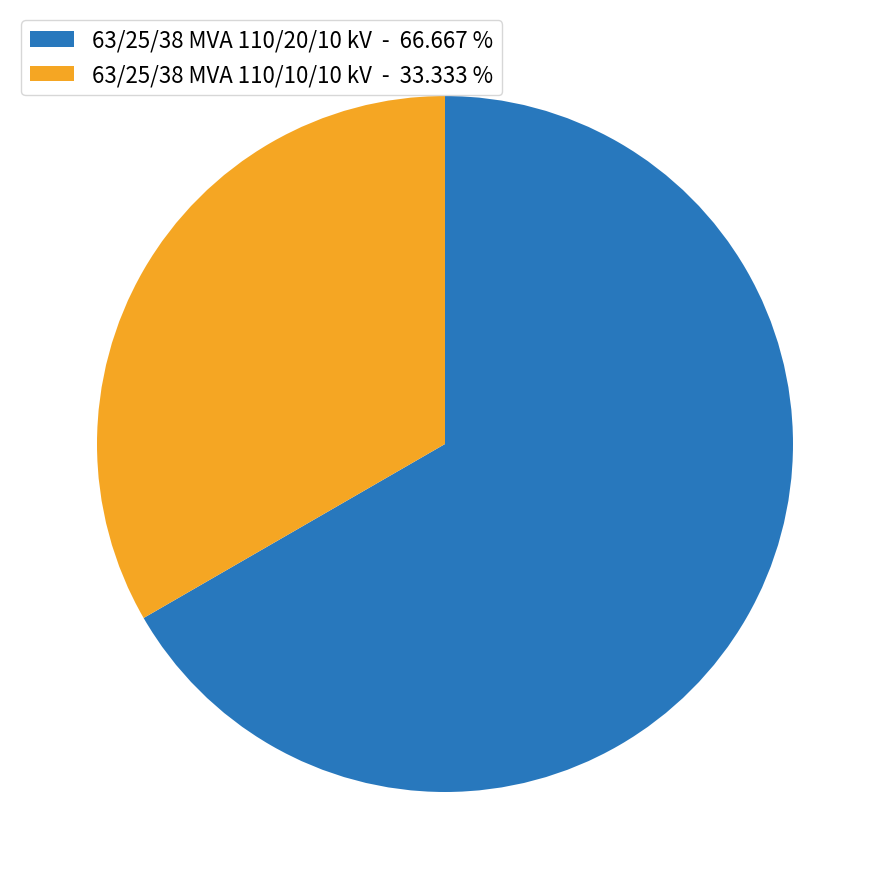

How many slices are in this pie chart?

2